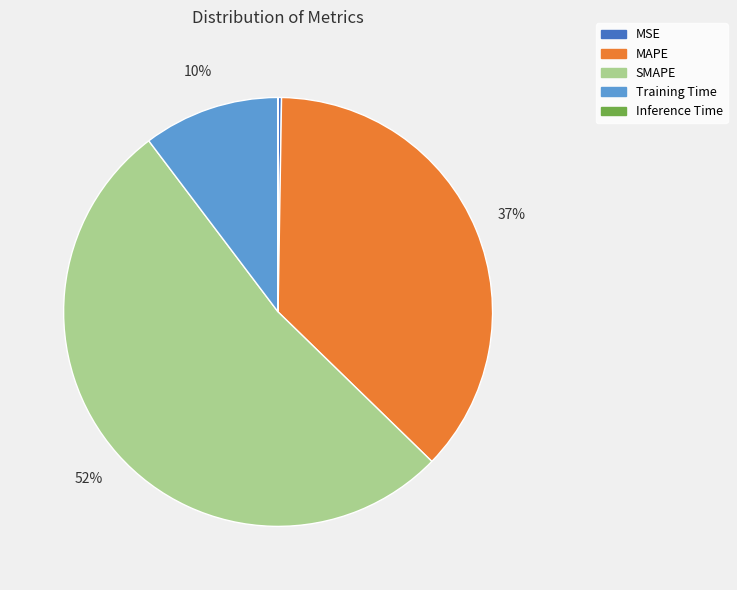

The Training Time slice represents 10% of the pie. True or false?

True